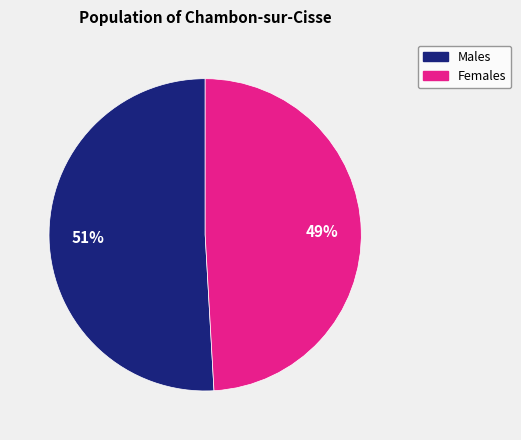

To the nearest percent, what is the difference between the largest and smallest slice percentages?

2%